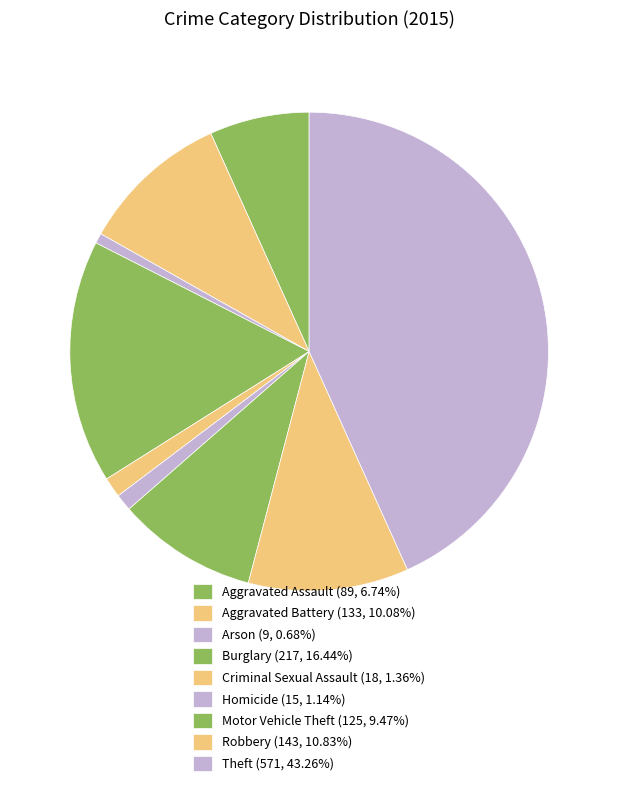

Count the number of slices in the pie.

9